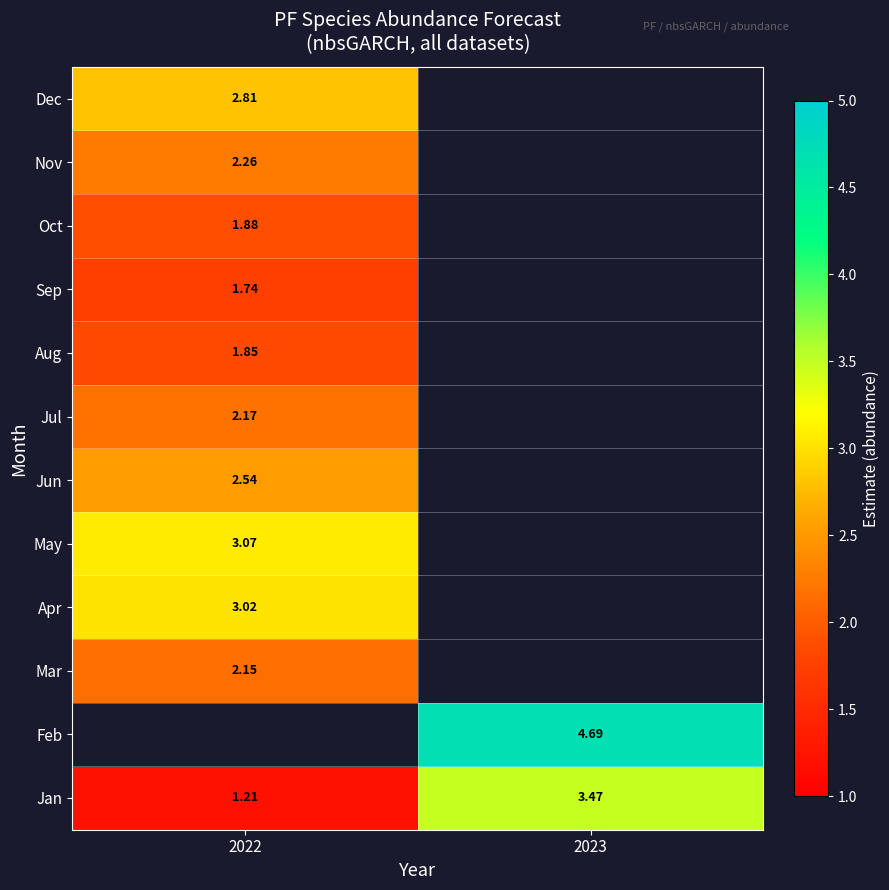

What is the smallest value displayed?

1.2